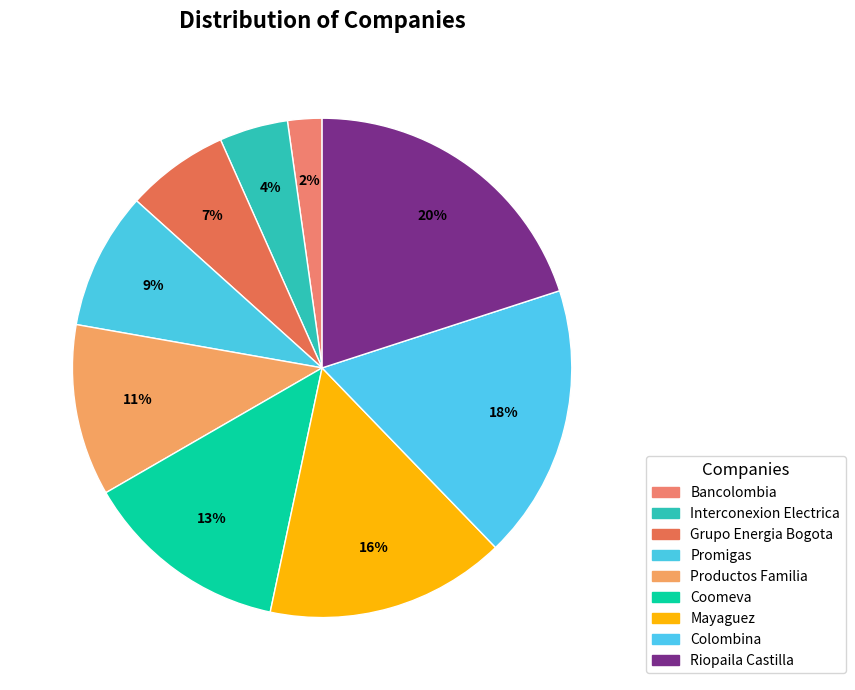

Between Mayaguez and Bancolombia, which is larger?

Mayaguez